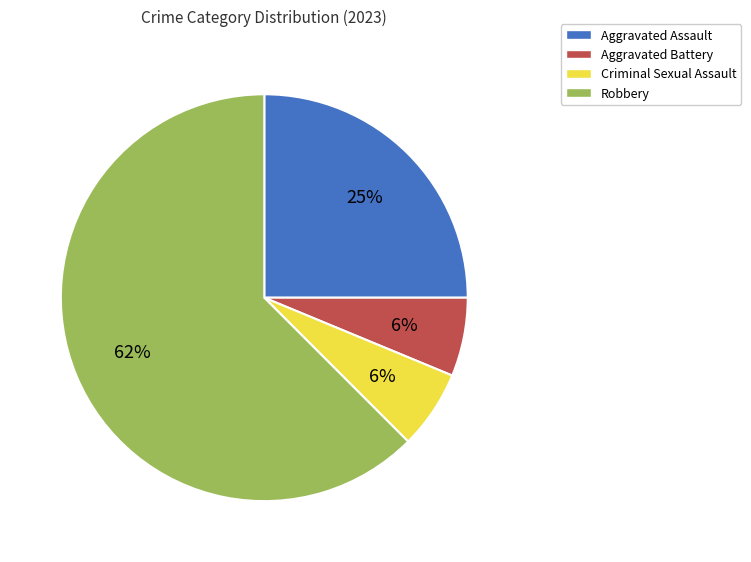

Do Aggravated Assault and Aggravated Battery together represent more than half of the pie?

No